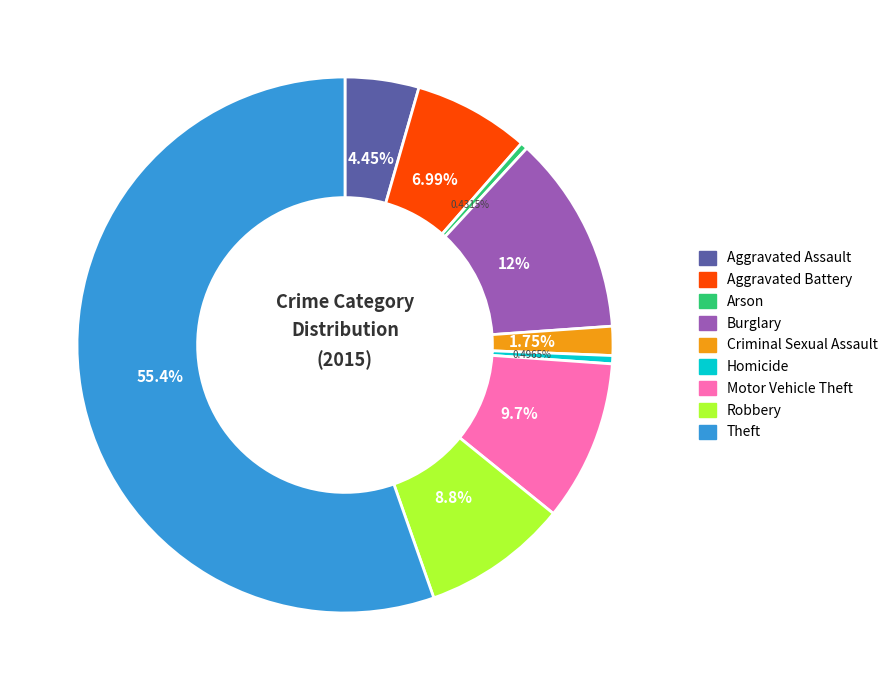

How many segments does this pie chart have?

9